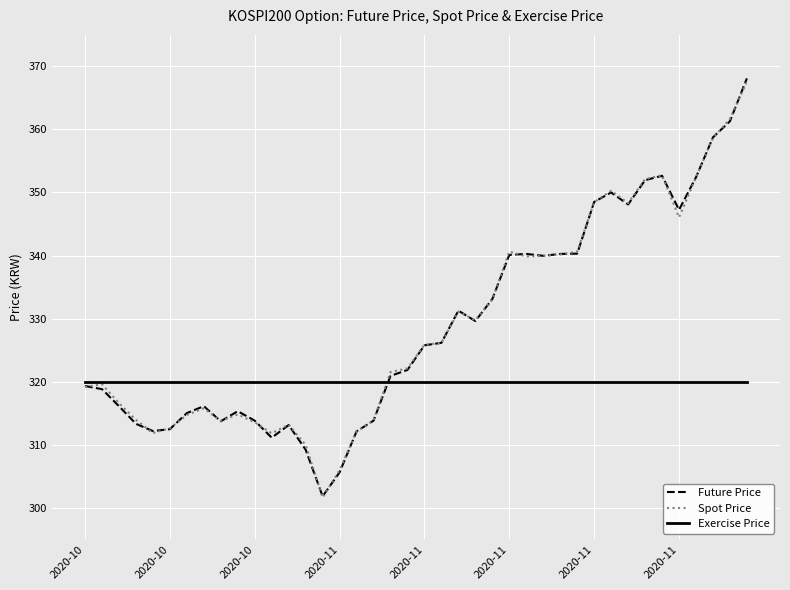

What is the greatest value displayed?

368.1